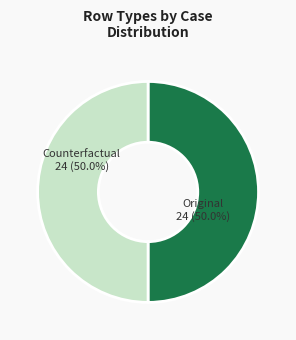

To the nearest percent, what is the average slice percentage?

50%